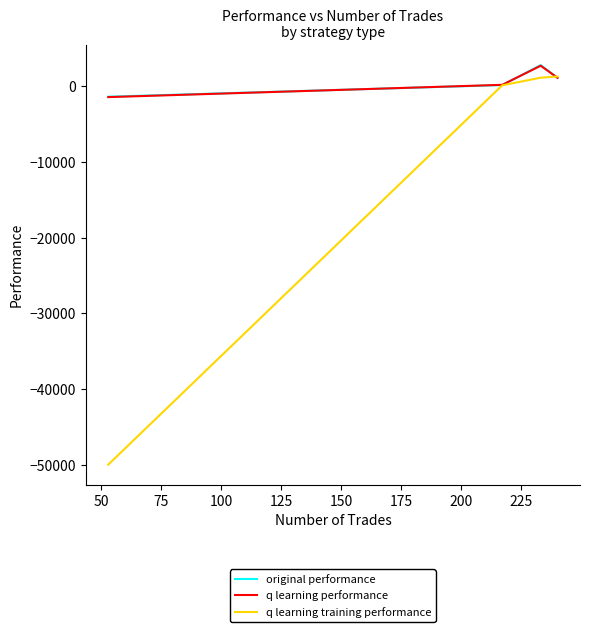

What is the greatest value displayed?

2811.1